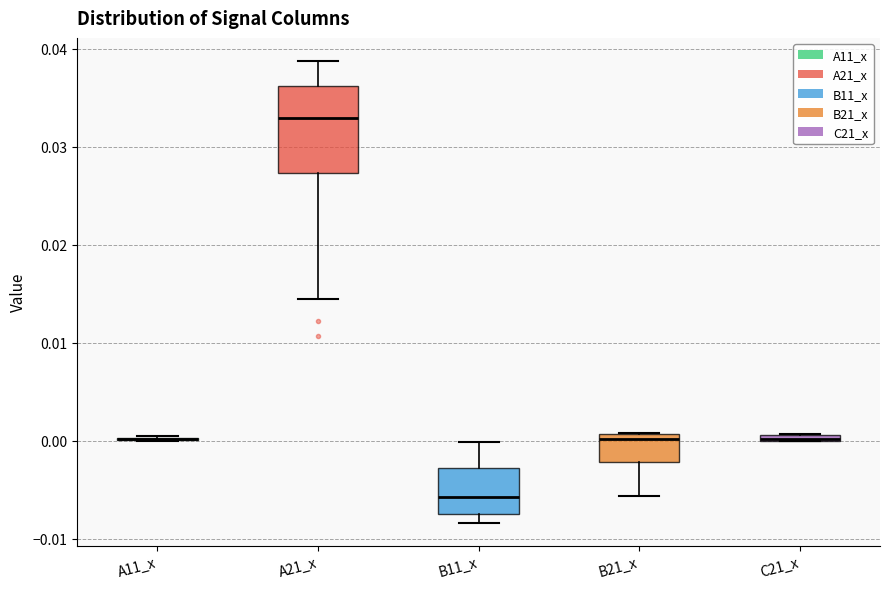

Comparing the boxes themselves (not the whiskers), which one is the tallest?

A21_x